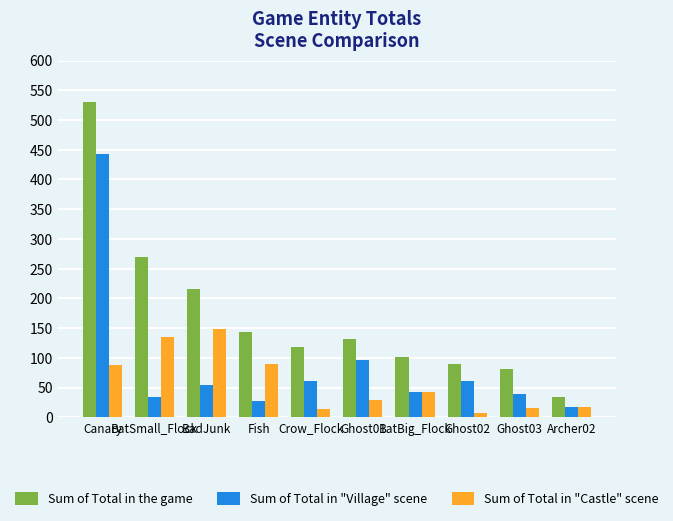

The value of Sum of Total in "Village" scene at BatSmall_Flock is 57. True or false?

False